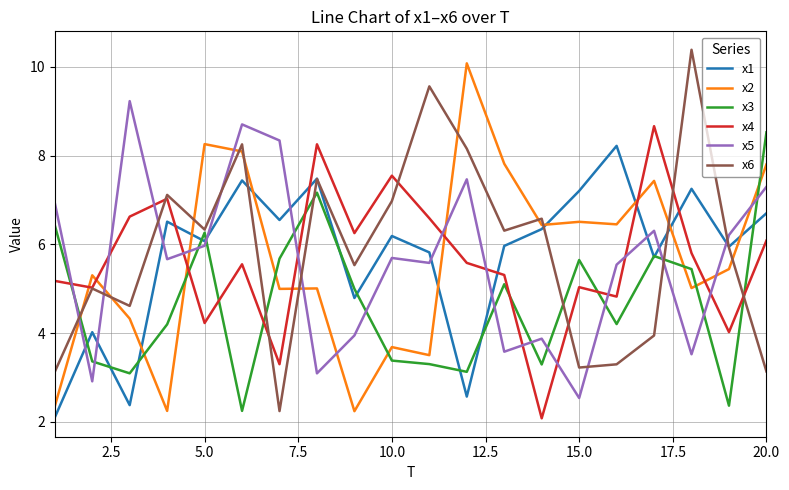

True or false: x4 and x2 cross at least once.

True